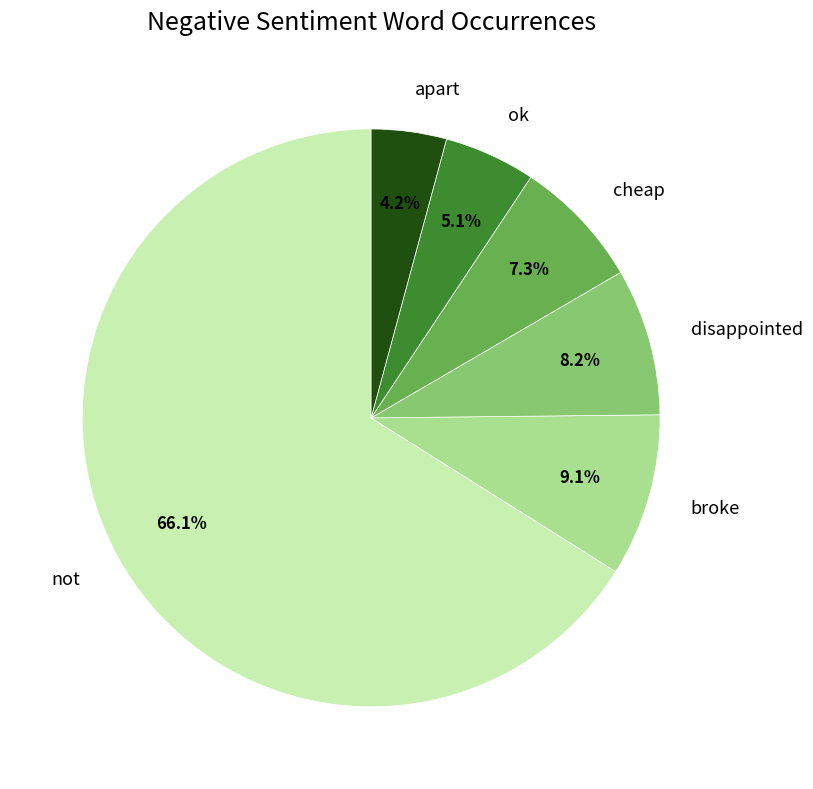

Is the sum of cheap and not greater than half?

Yes